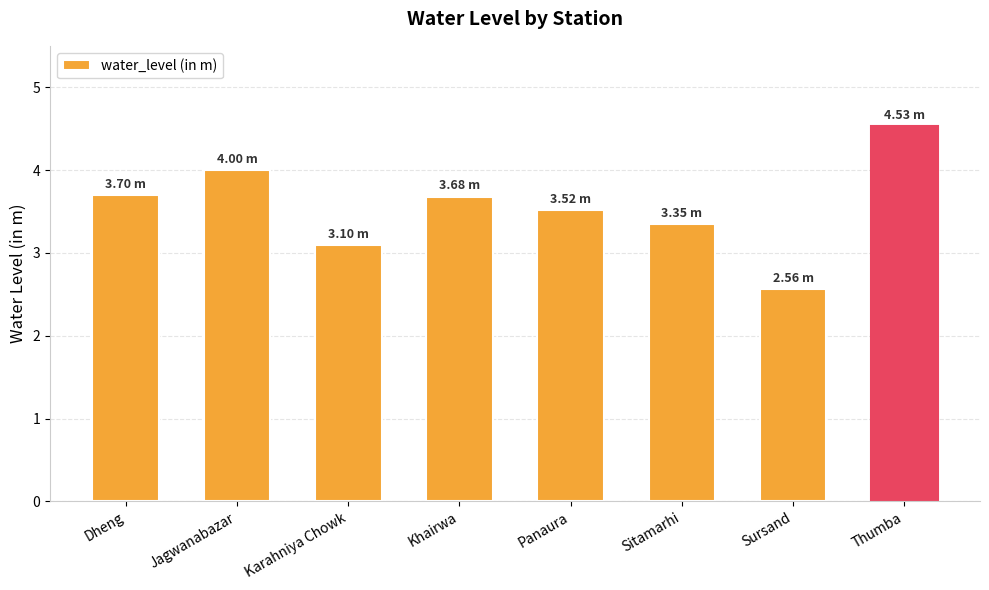

Reading right to left, list all the values displayed in this chart.

4.5	2.6	3.4	3.5	3.7	3.1	4.0	3.7